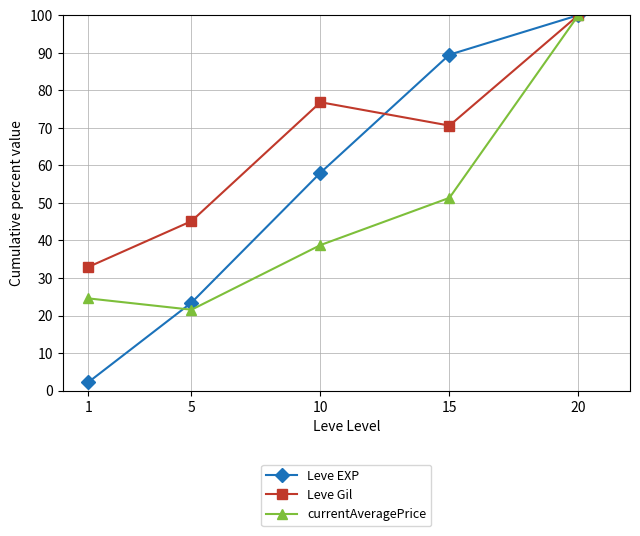

In Leve Gil, how many points are lower than both neighbors (excluding endpoints)?

1